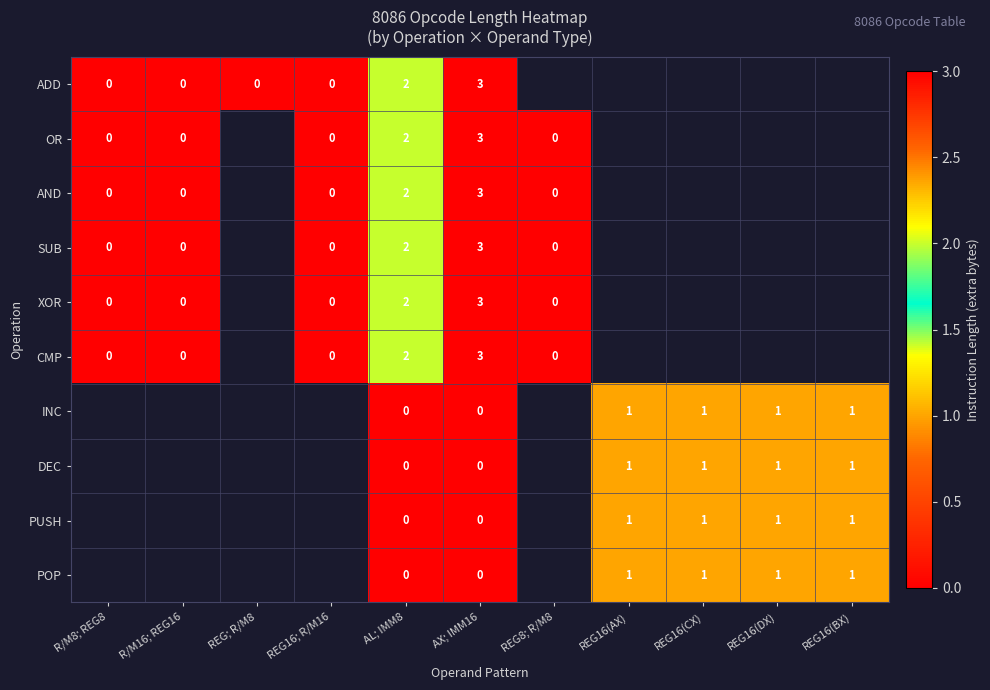

How many distinct data groups are displayed?

10